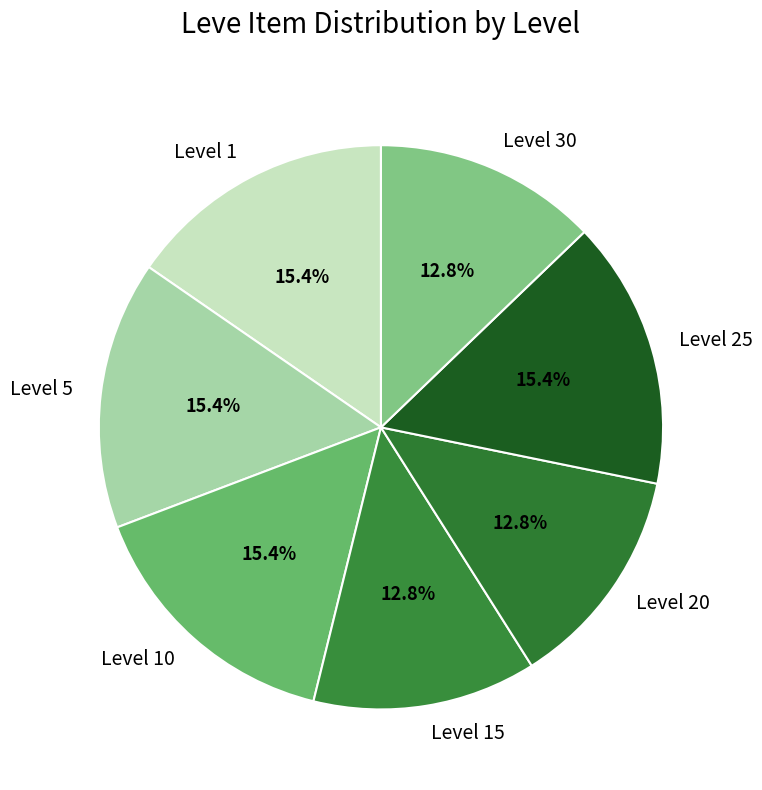

What is the total percentage of Level 10 and Level 5?

30.8%